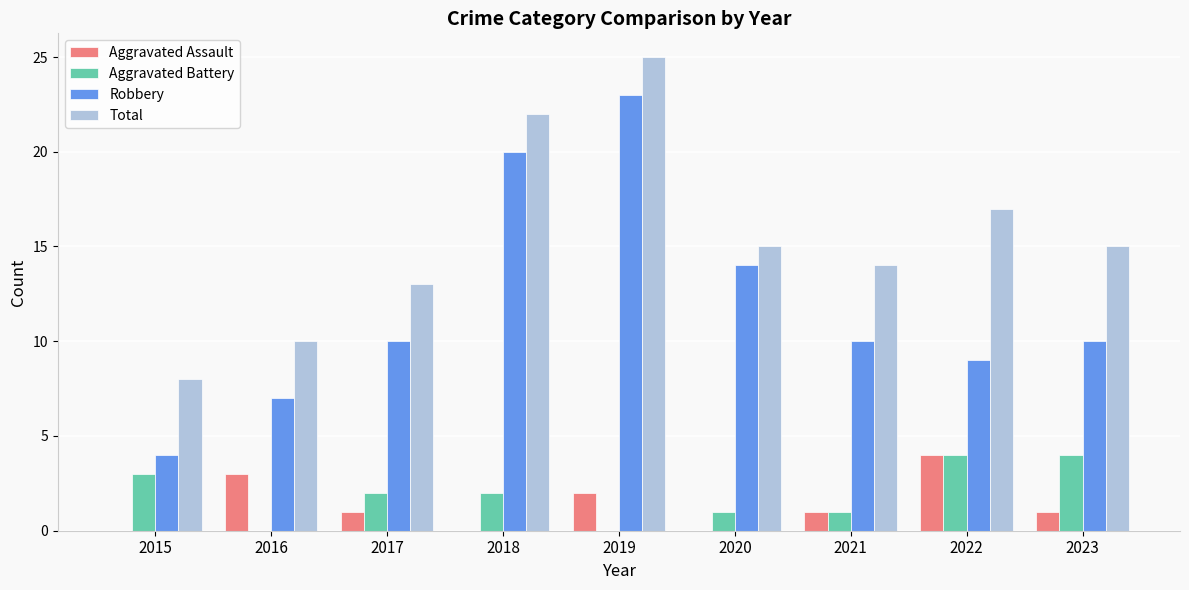

What value does the Total series have at 2018?

22